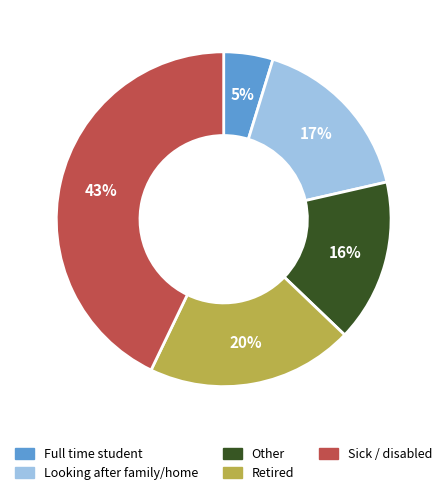

To the nearest percent, what is the average slice percentage?

20%